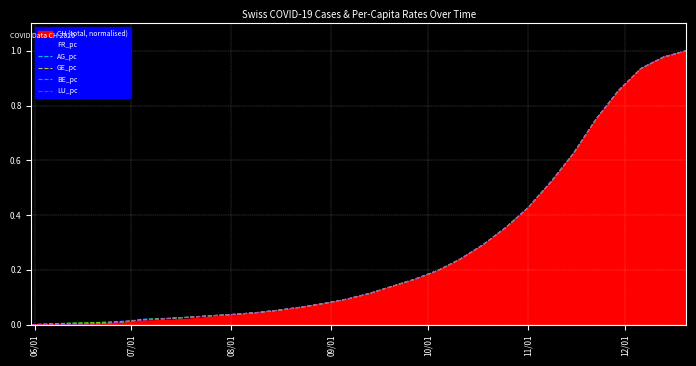

True or false: AG_pc and FR_pc intersect in this chart.

True